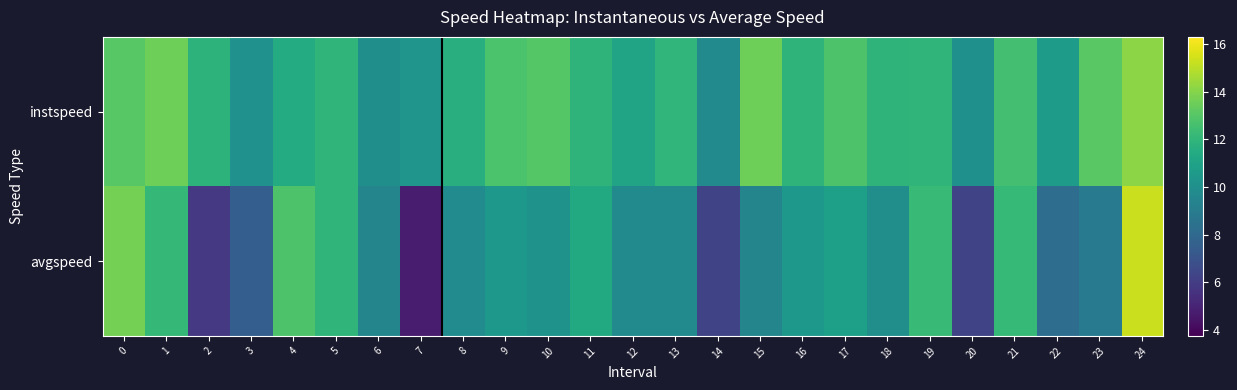

Which series has the widest spread of values?

avgspeed